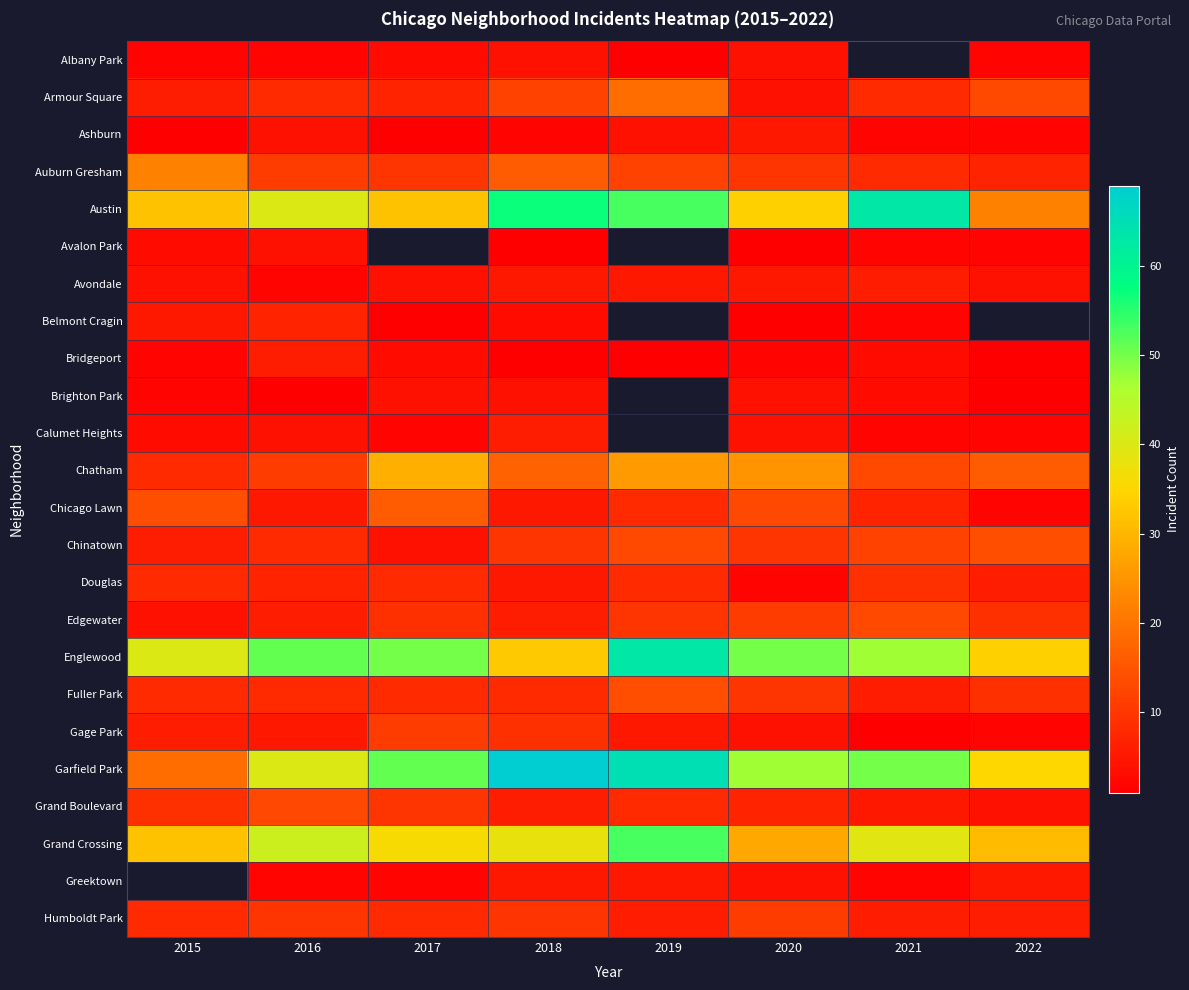

Which series changed the most between 2016 and 2018?

Garfield Park